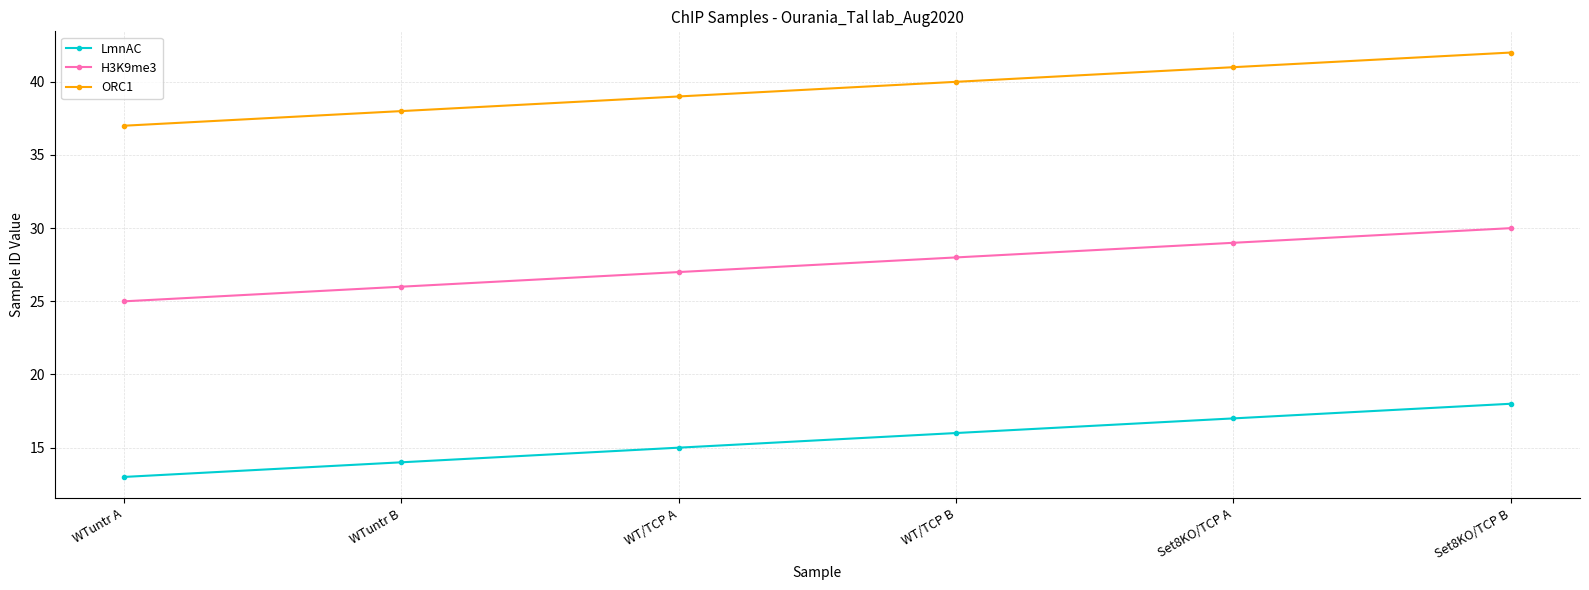

Is it true that ORC1 equals 37 at WTuntr A?

True